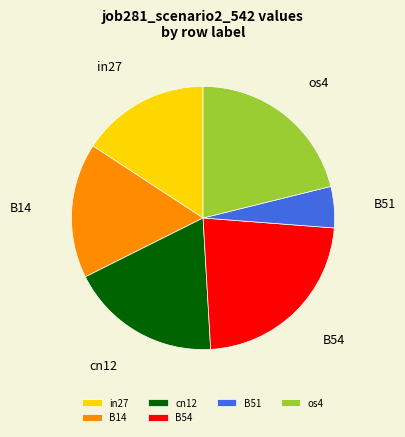

The cn12 slice represents 19% of the pie. True or false?

True